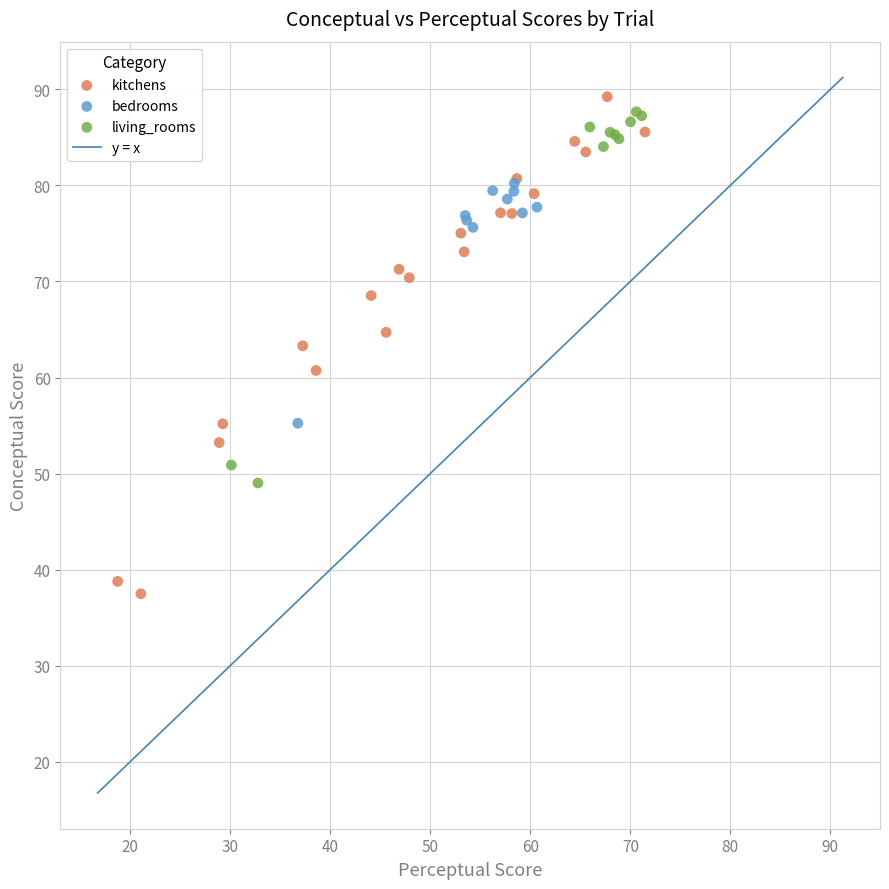

Which series contains the lowest Y value?

kitchens